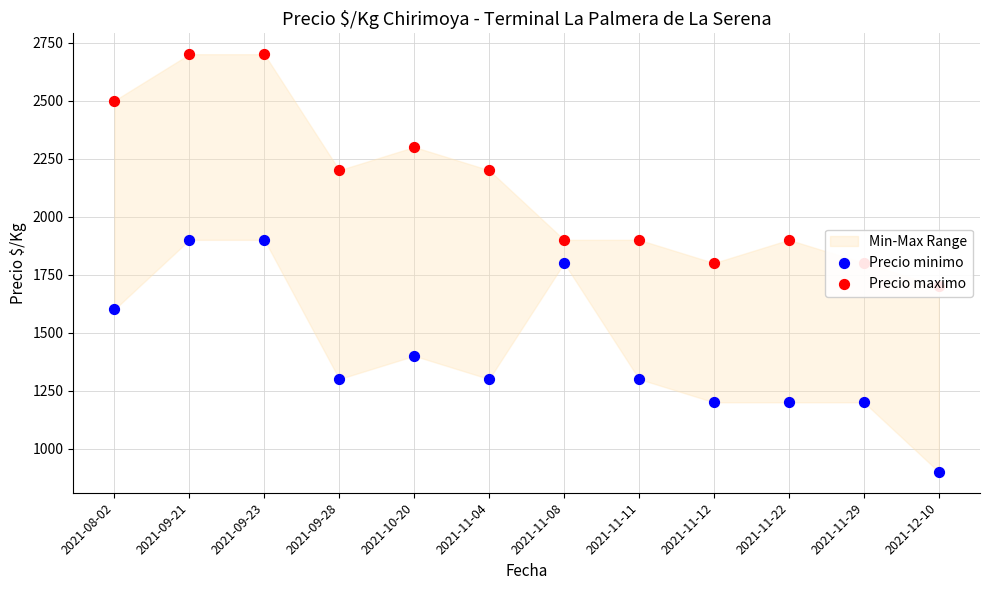

Is the value of Precio minimo at 2021-09-23 greater than the value of Precio maximo at 2021-11-22?

No